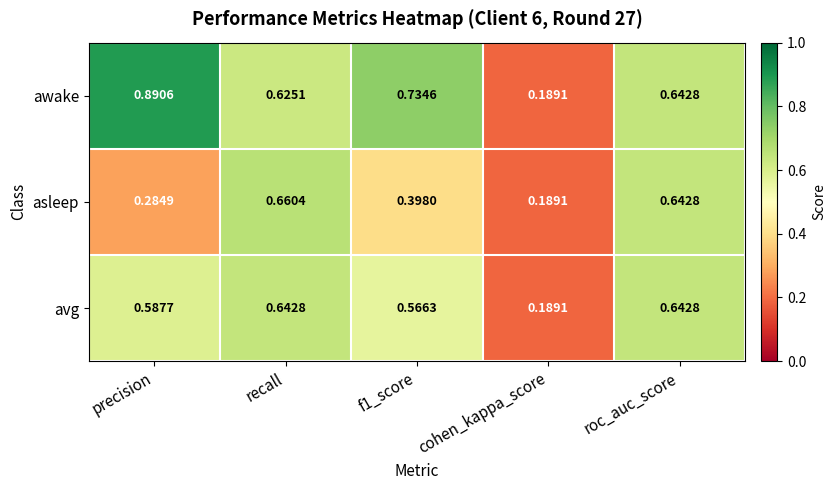

Which series has the largest total across all categories?

awake